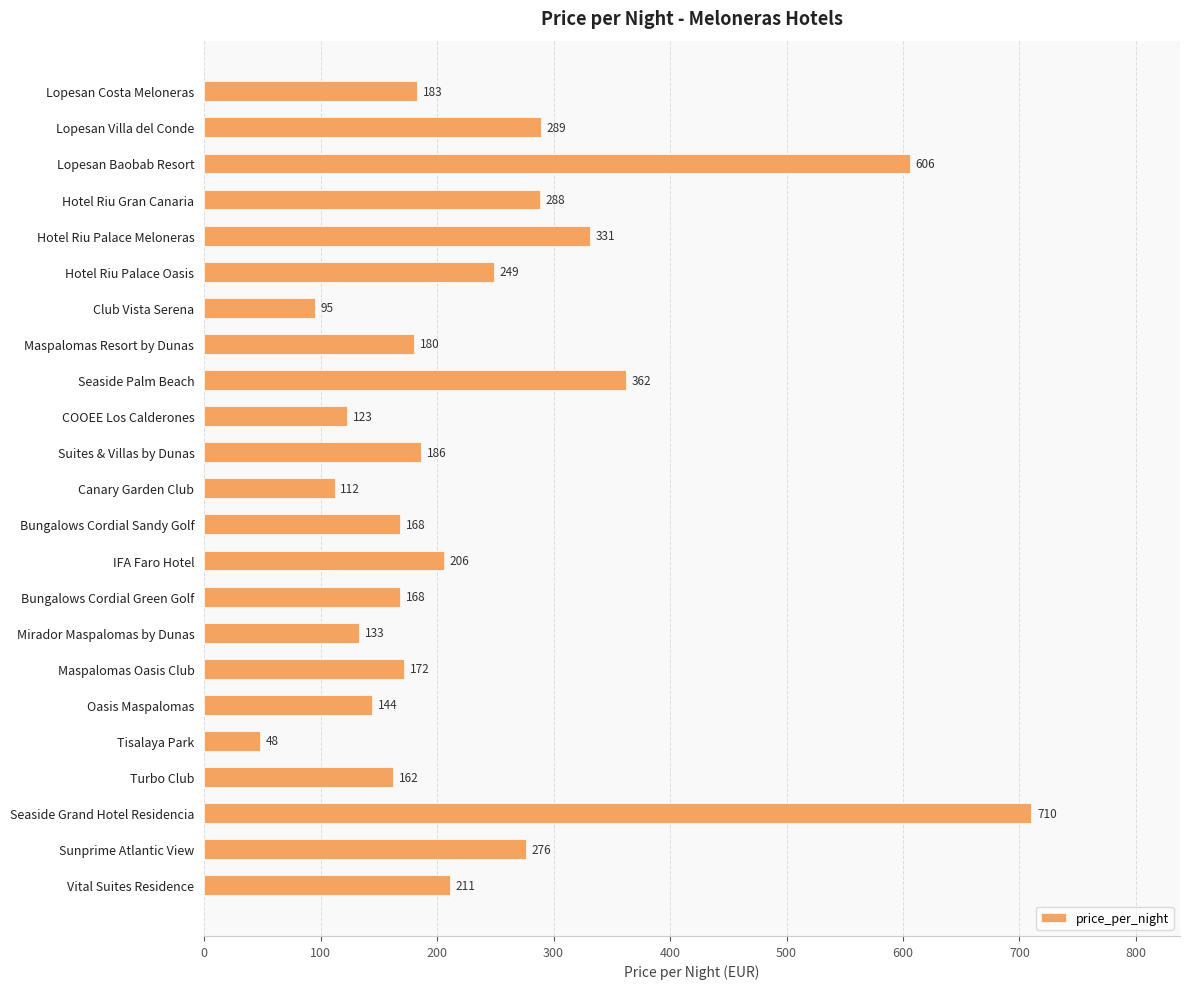

What is the value of the 19th bar from the top?

48